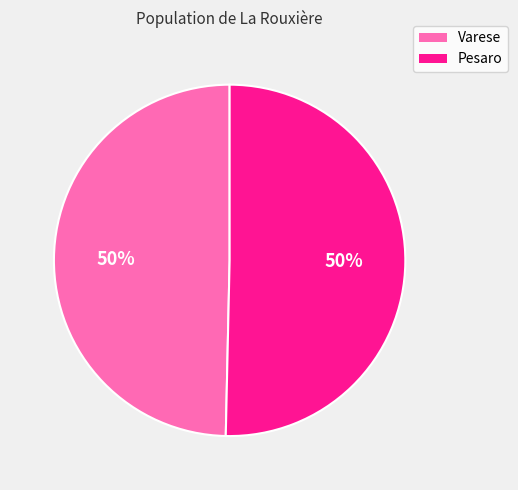

What percentage is the Pesaro slice, to the nearest percent?

50%